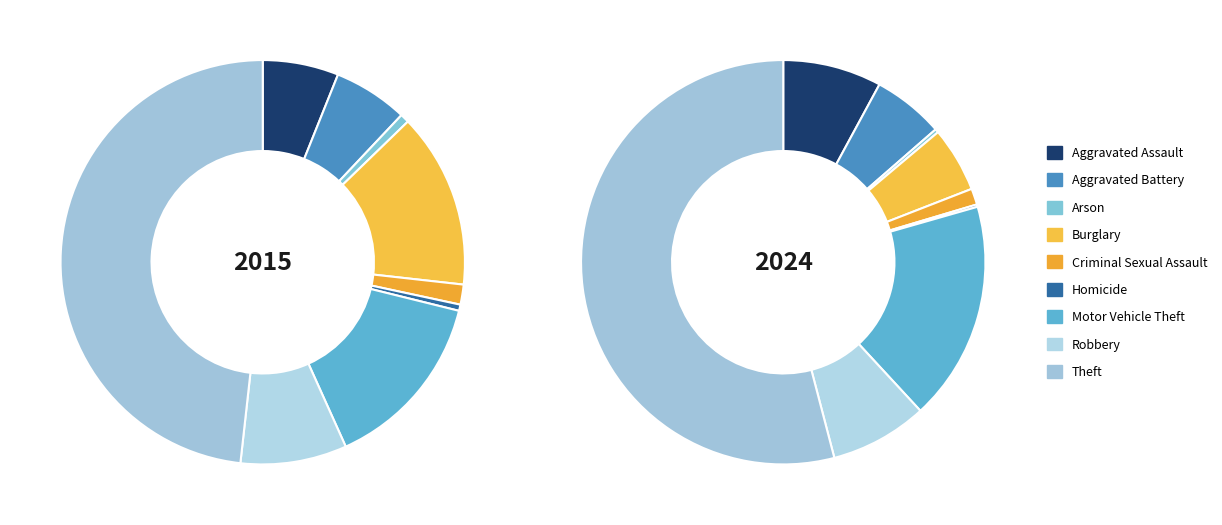

Does Criminal Sexual Assault represent more than half of the total?

No